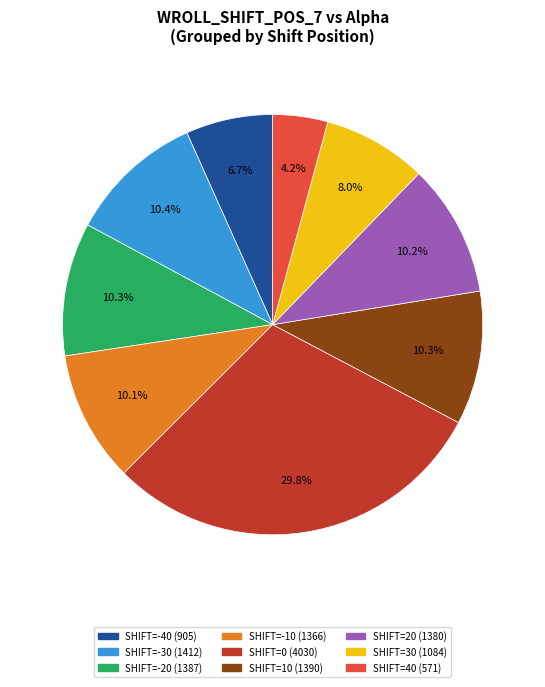

Is there a majority slice in this chart?

No